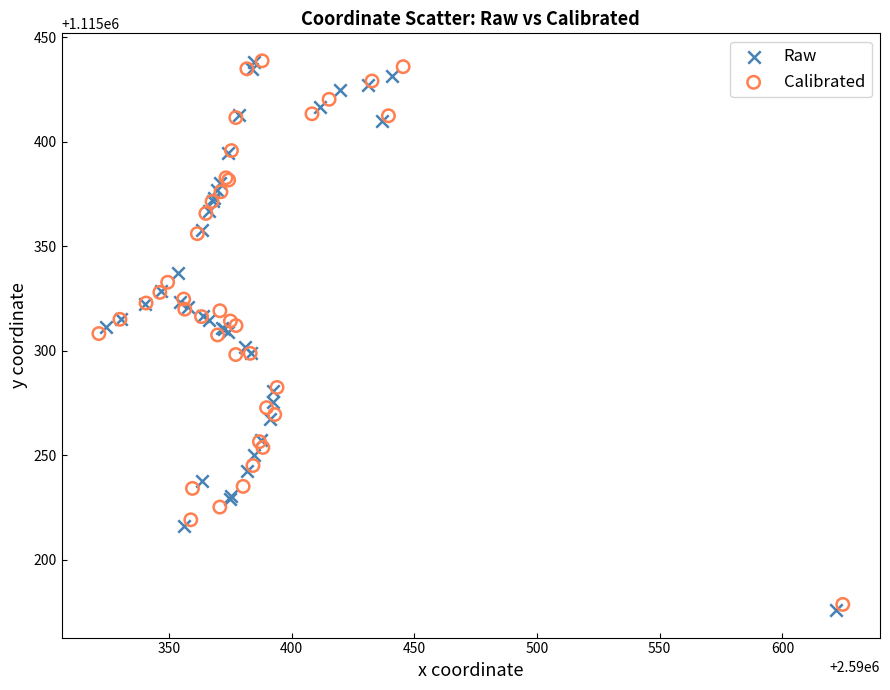

What are all the series names shown in the legend?

Raw, Calibrated